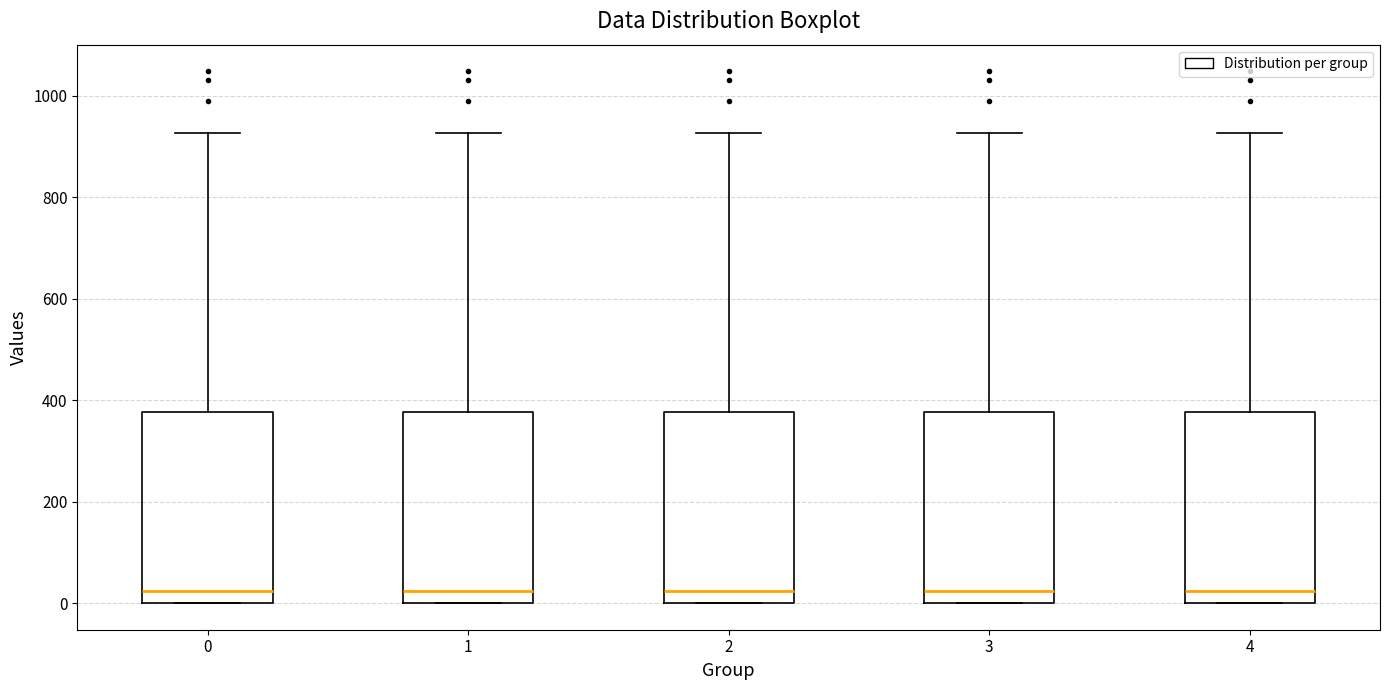

Reading left to right, transcribe this box plot: for each box, give where its median line is, the range the box spans, and where its two whiskers end, as read against the y-axis. The values are not printed on the chart, so give them approximately, as read against the axis.

0: median 20, box 0 to 380, whiskers 0 to 920
1: median 20, box 0 to 380, whiskers 0 to 920
2: median 20, box 0 to 380, whiskers 0 to 920
3: median 20, box 0 to 380, whiskers 0 to 920
4: median 20, box 0 to 380, whiskers 0 to 920